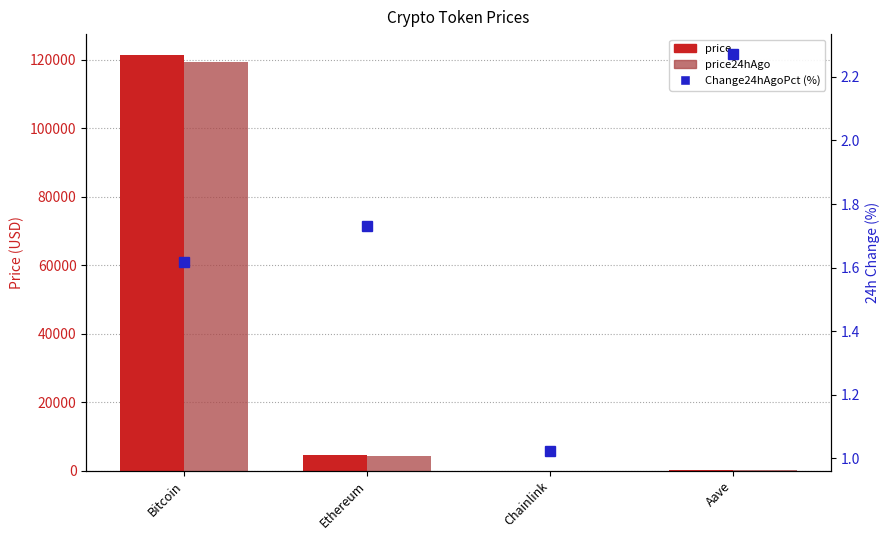

Which series has the widest spread of values?

price